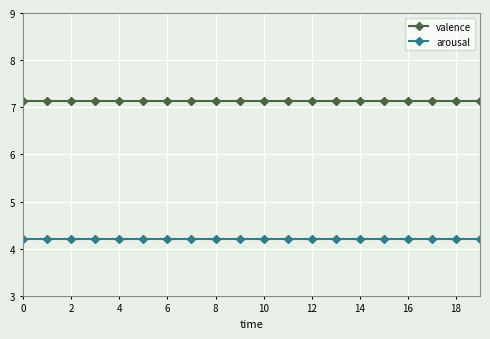

What is the average value of the arousal series?

4.2